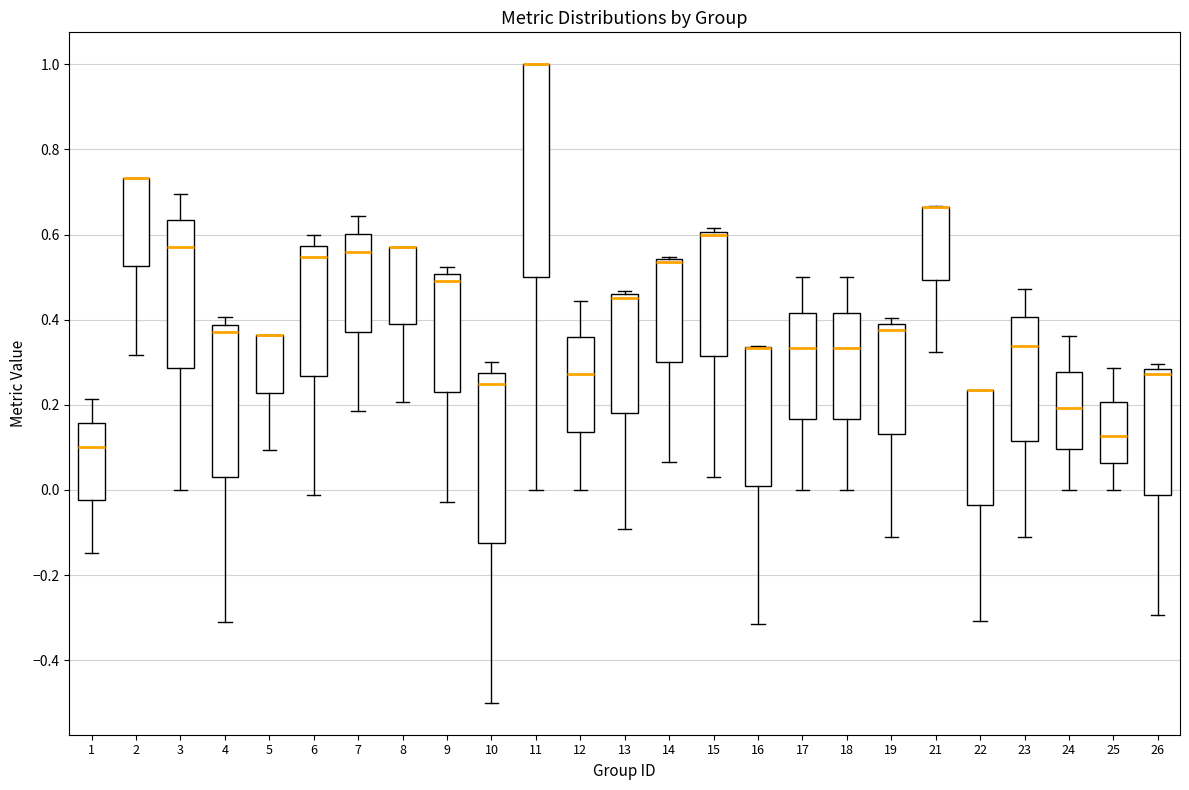

Reading left to right, transcribe this box plot: for each box, give where its median line is, the range the box spans, and where its two whiskers end, as read against the y-axis. The values are not printed on the chart, so give them approximately, as read against the axis.

1: median 0.10, box -0.02 to 0.16, whiskers -0.14 to 0.22
2: median 0.74 (drawn on the box's upper edge), box 0.52 to 0.74, whiskers 0.32 to 0.74
3: median 0.58, box 0.28 to 0.64, whiskers 0.00 to 0.70
4: median 0.38 (just below the box's upper edge), box 0.02 to 0.38, whiskers -0.32 to 0.40
5: median 0.36 (drawn on the box's upper edge), box 0.22 to 0.36, whiskers 0.10 to 0.36
6: median 0.54, box 0.26 to 0.58, whiskers -0.02 to 0.60
7: median 0.56, box 0.38 to 0.60, whiskers 0.18 to 0.64
8: median 0.58 (drawn on the box's upper edge), box 0.38 to 0.58, whiskers 0.20 to 0.58
9: median 0.48, box 0.24 to 0.50, whiskers -0.02 to 0.52
10: median 0.26, box -0.12 to 0.28, whiskers -0.50 to 0.30
11: median 1.00 (drawn on the box's upper edge), box 0.50 to 1.00, whiskers 0.00 to 1.00
12: median 0.28, box 0.14 to 0.36, whiskers 0.00 to 0.44
13: median 0.46 (just below the box's upper edge), box 0.18 to 0.46, whiskers -0.10 to 0.46 (just above the box's upper edge)
14: median 0.54 (just below the box's upper edge), box 0.30 to 0.54, whiskers 0.06 to 0.54 (just above the box's upper edge)
15: median 0.60 (just below the box's upper edge), box 0.32 to 0.60, whiskers 0.02 to 0.62
16: median 0.34 (drawn on the box's upper edge), box 0.00 to 0.34, whiskers -0.32 to 0.34
17: median 0.34, box 0.16 to 0.42, whiskers 0.00 to 0.50
18: median 0.34, box 0.16 to 0.42, whiskers 0.00 to 0.50
19: median 0.38 (just below the box's upper edge), box 0.14 to 0.38, whiskers -0.12 to 0.40
21: median 0.66 (drawn on the box's upper edge), box 0.50 to 0.66, whiskers 0.32 to 0.66
22: median 0.24 (drawn on the box's upper edge), box -0.04 to 0.24, whiskers -0.30 to 0.24
23: median 0.34, box 0.12 to 0.40, whiskers -0.12 to 0.48
24: median 0.20, box 0.10 to 0.28, whiskers 0.00 to 0.36
25: median 0.12, box 0.06 to 0.20, whiskers 0.00 to 0.28
26: median 0.28 (just below the box's upper edge), box -0.02 to 0.28, whiskers -0.30 to 0.30